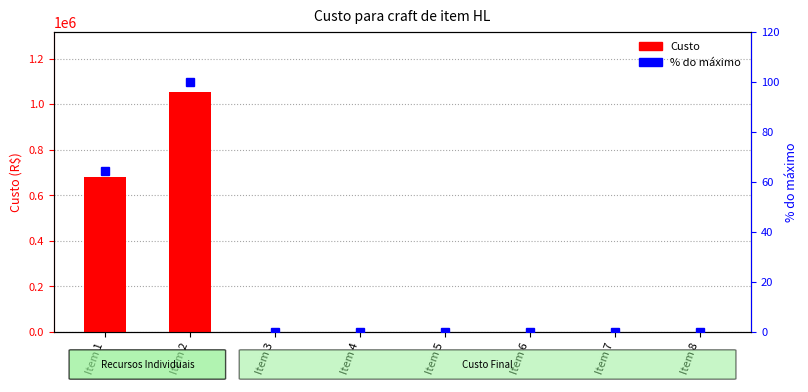

Reading left to right, what are all the values shown in this chart?

Custo: 680190.0	1054400.0	0.0	0.0	0.0	0.0	0.0	0.0
% do máximo: 64.5	100.0	0.0	0.0	0.0	0.0	0.0	0.0